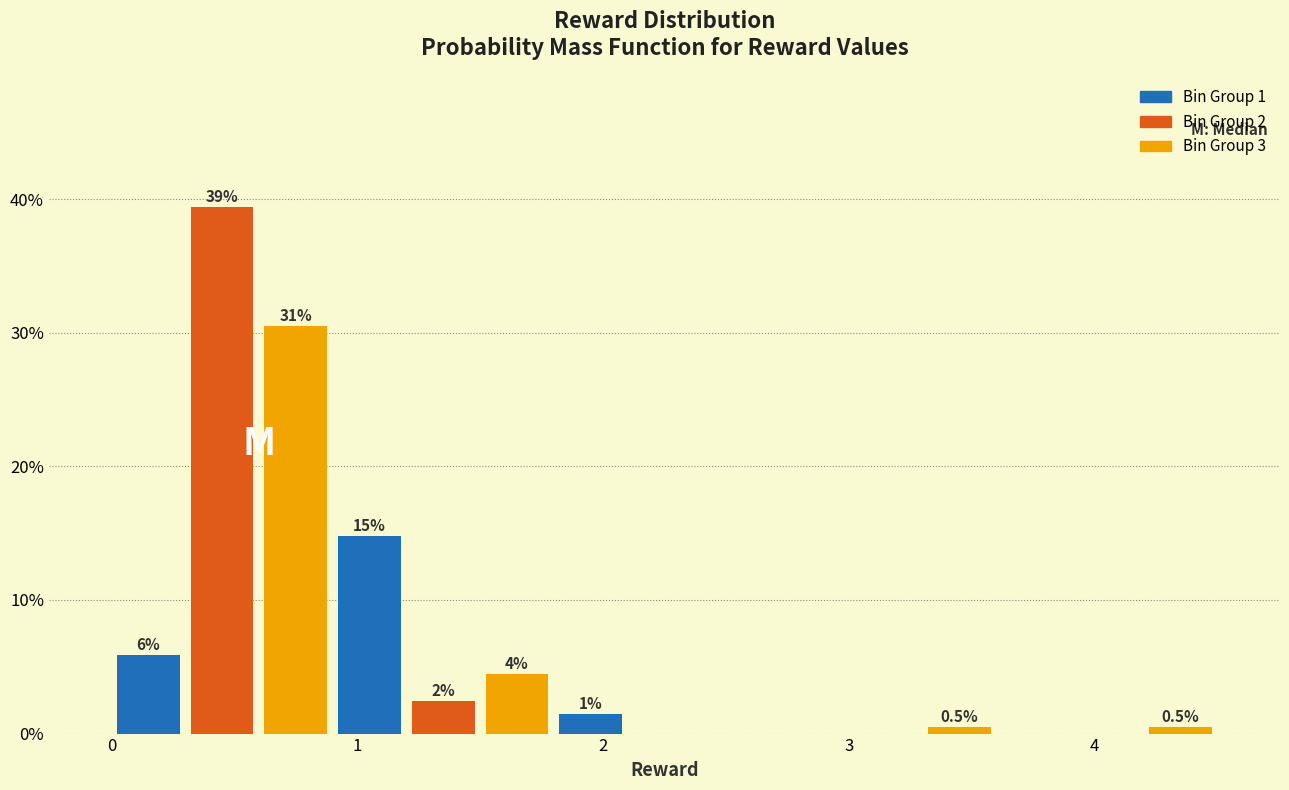

Around what value on the x-axis is the tallest bar? Give the approximate position of its centre, as read against the axis.

0.5